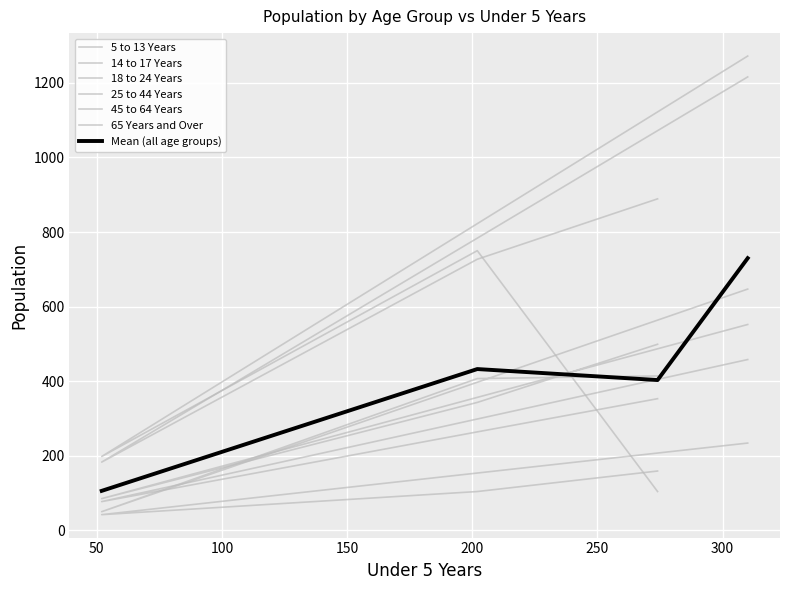

Is this an area chart (filled region under the line)?

No